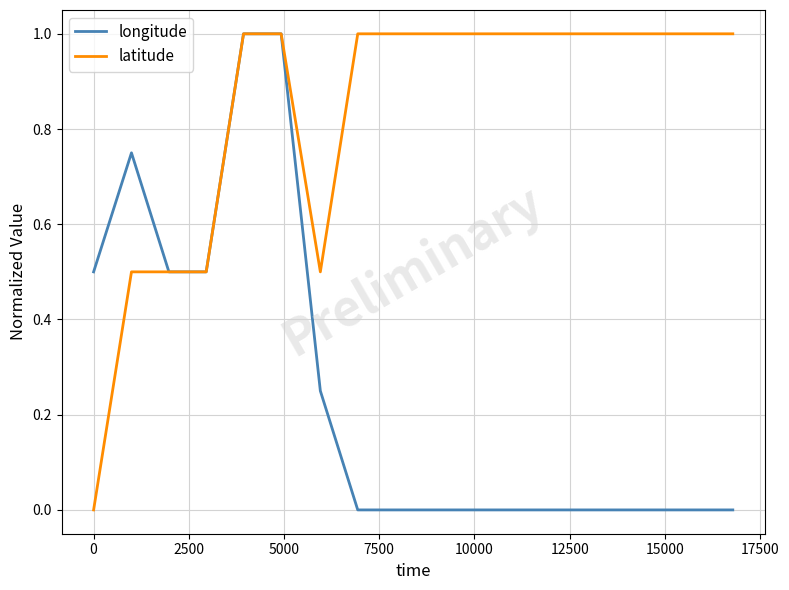

Which series has the largest total across all categories?

latitude